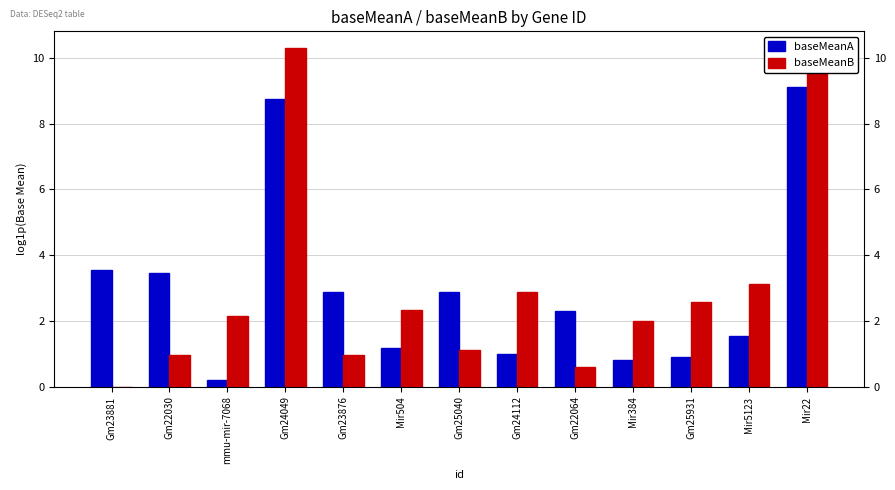

How many groups of bars are there?

13